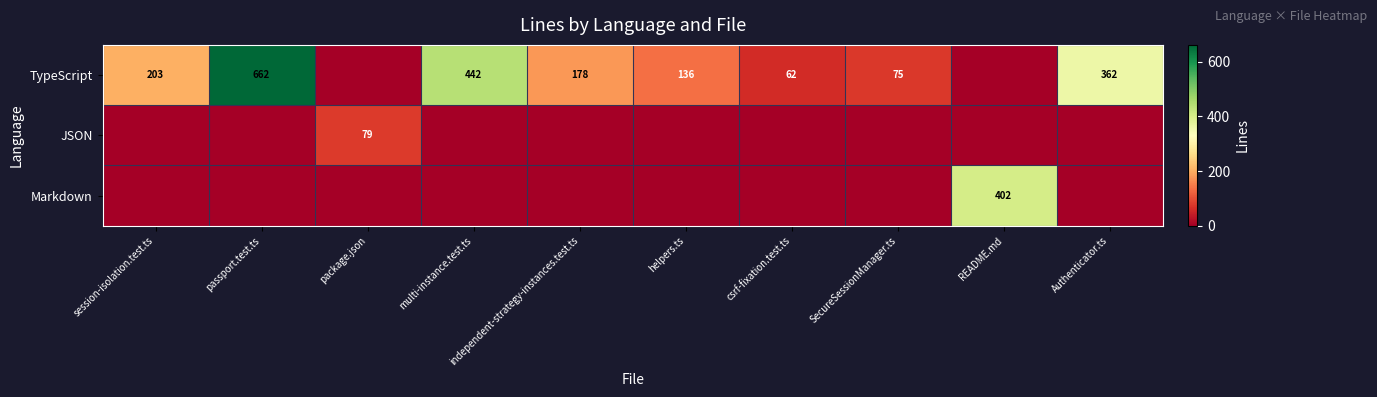

What is the difference between the TypeScript values at helpers.ts and passport.test.ts?

526